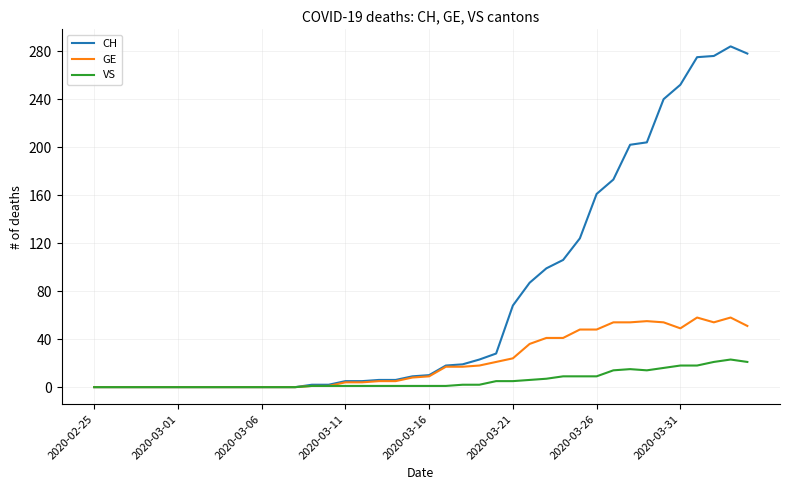

What is the maximum value for GE?

58